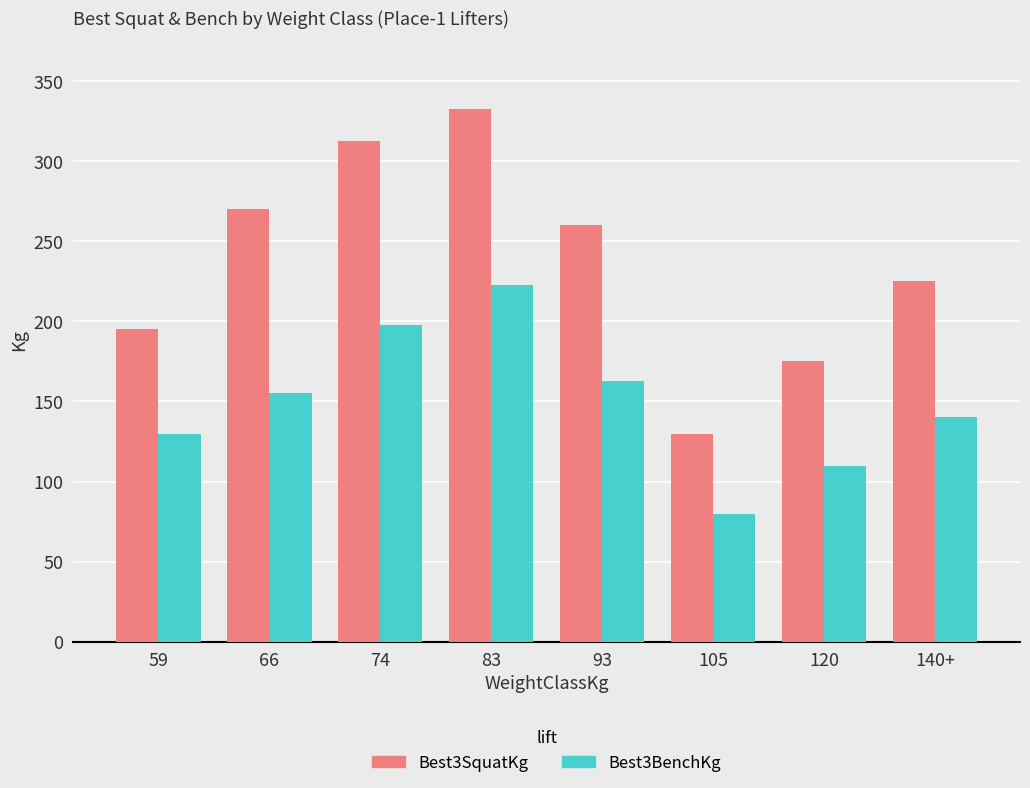

What is the maximum value shown in the chart?

332.5